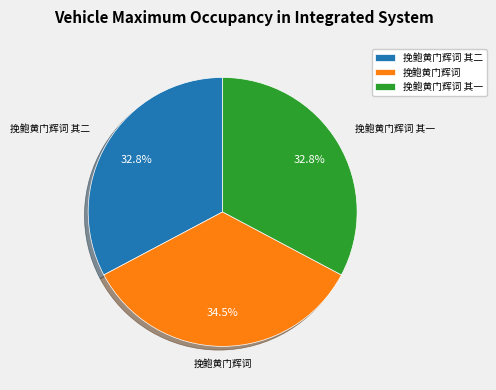

To the nearest percent, what percentage of the pie is 挽鲍黄门辉词 其一?

33%